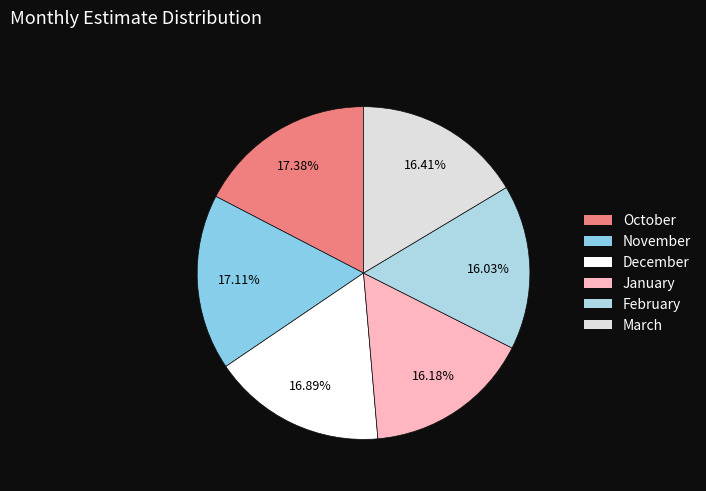

Approximately how many times larger is the value at March compared to February?

1.0